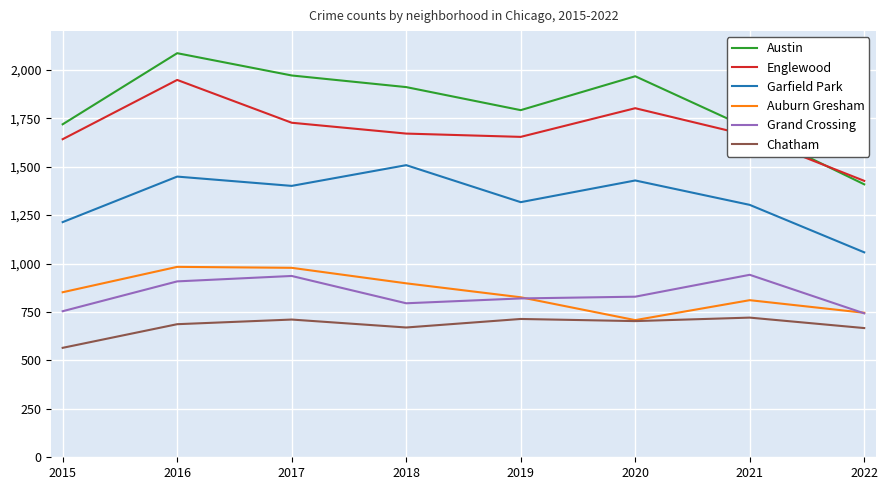

In Grand Crossing, how many points are lower than both neighbors (excluding endpoints)?

1